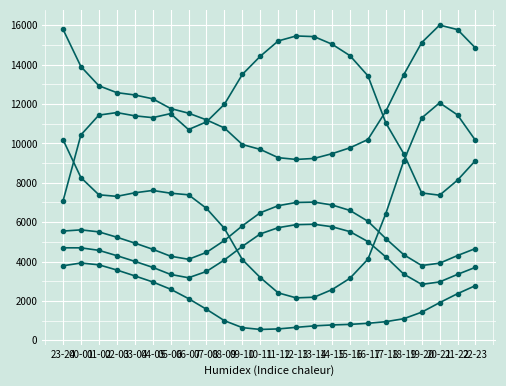

Which has a higher value, 03-04 or 23-24?

23-24